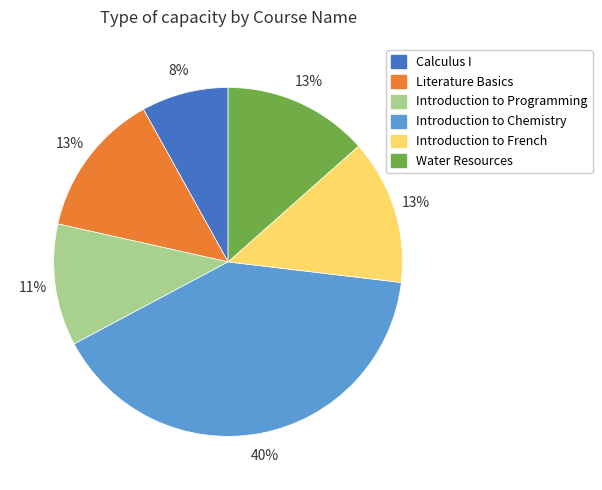

Which slice is the smallest?

Calculus I